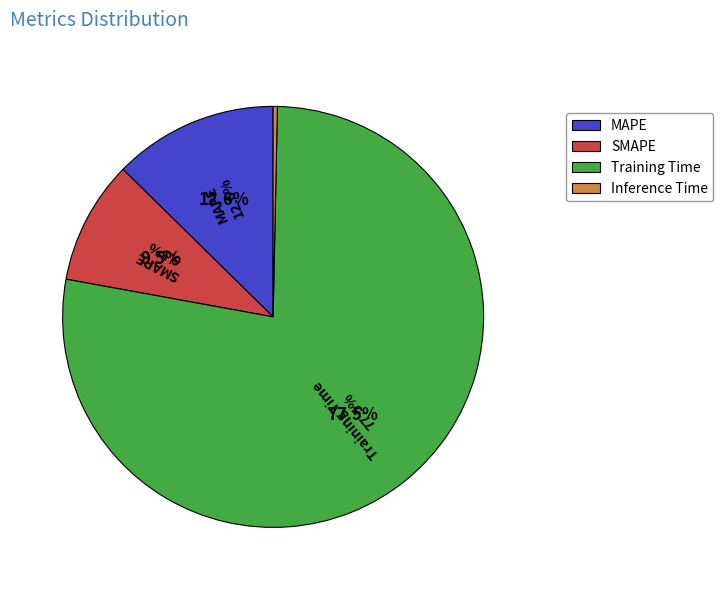

Which has a higher value, Training Time or Inference Time?

Training Time